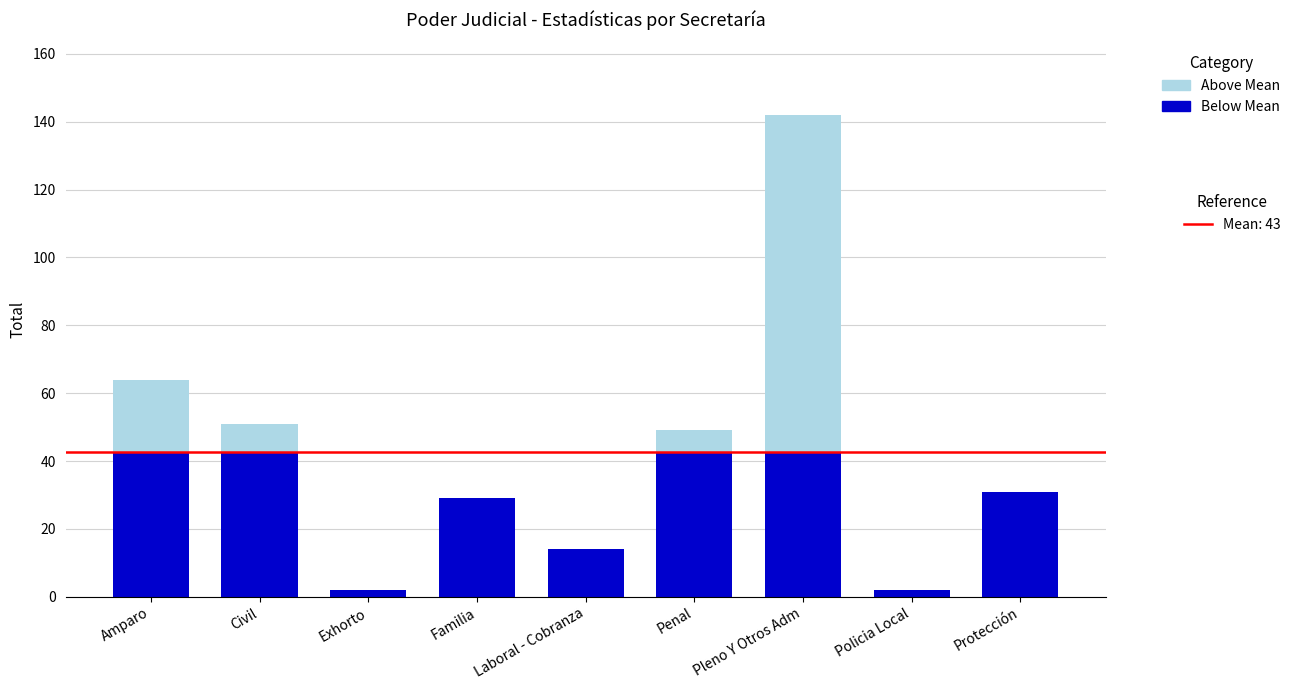

Are the bars grouped side by side (vs. stacked)?

No